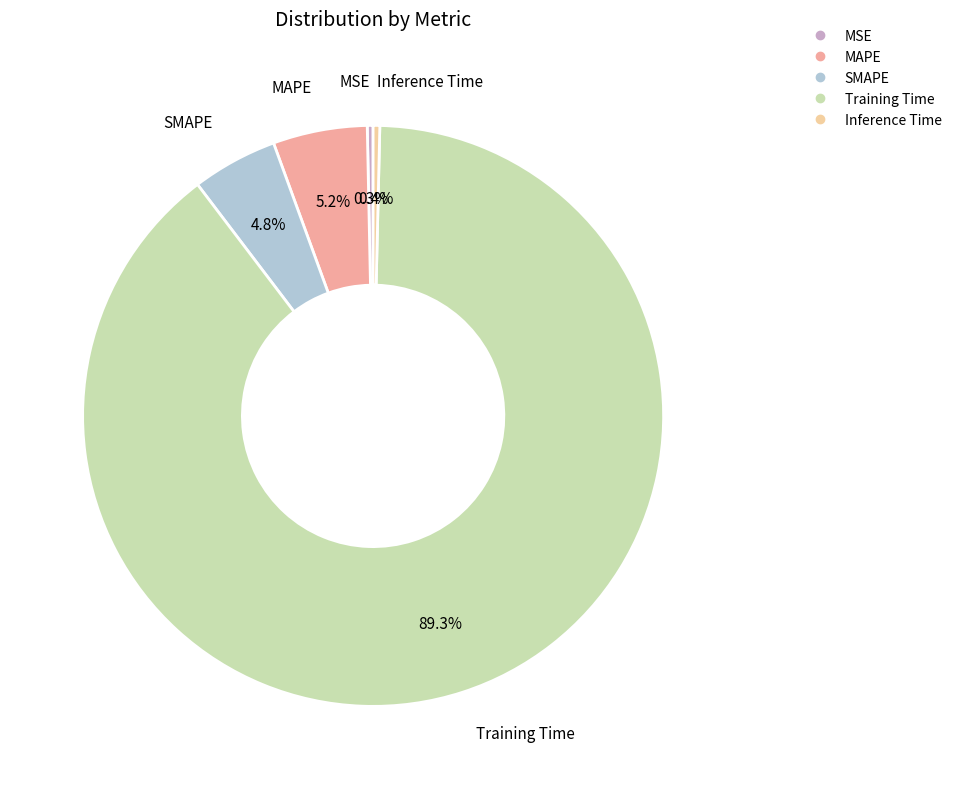

How many segments does this pie chart have?

5